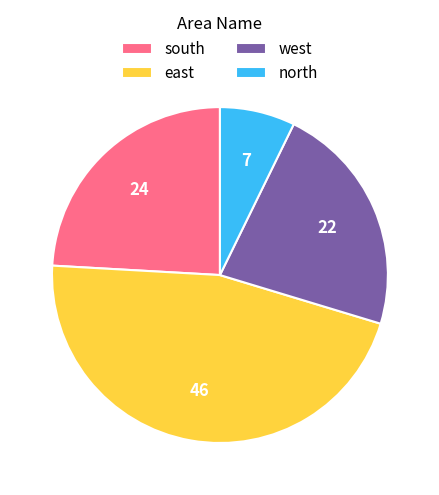

Is the sum of south and east greater than half?

Yes